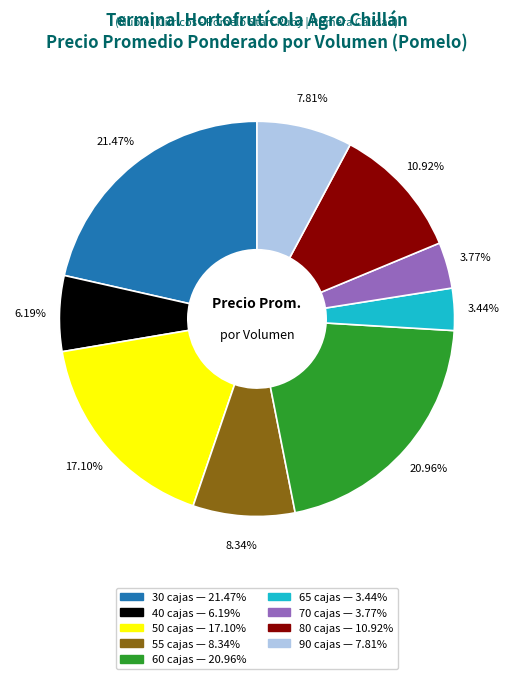

To the nearest percent, what is the difference between the largest and smallest slice percentages?

18%